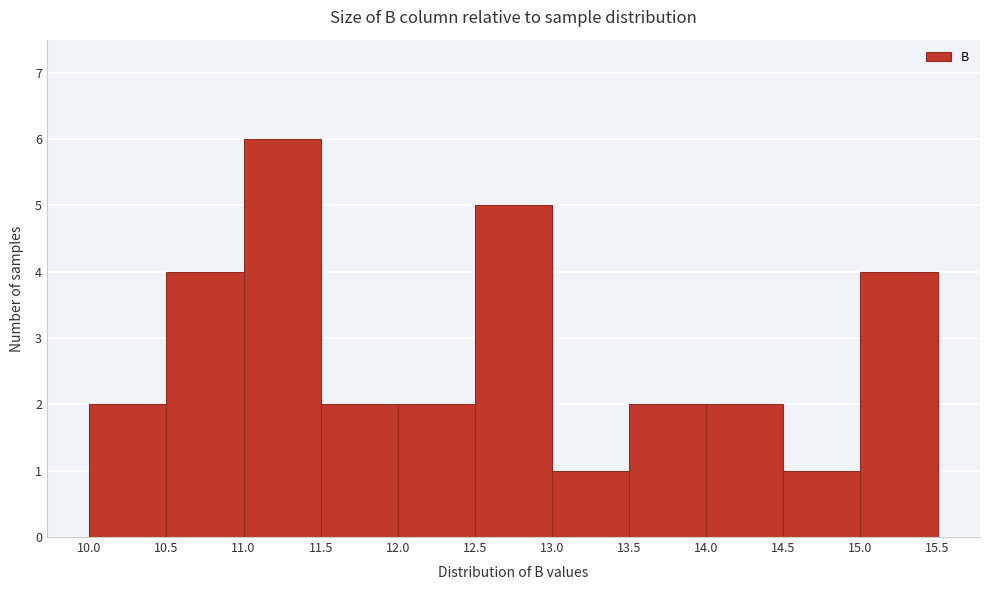

Over which range of the x-axis is the bar tallest?

11.0 to 11.5